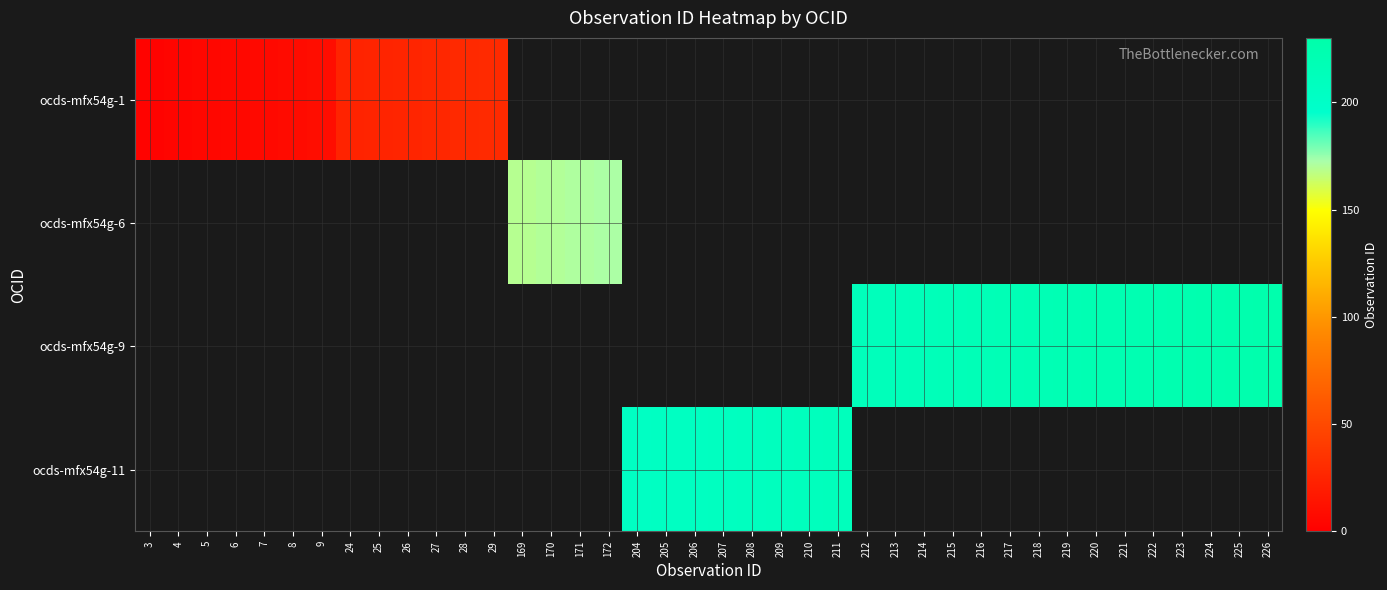

Count the number of categories in the chart.

40